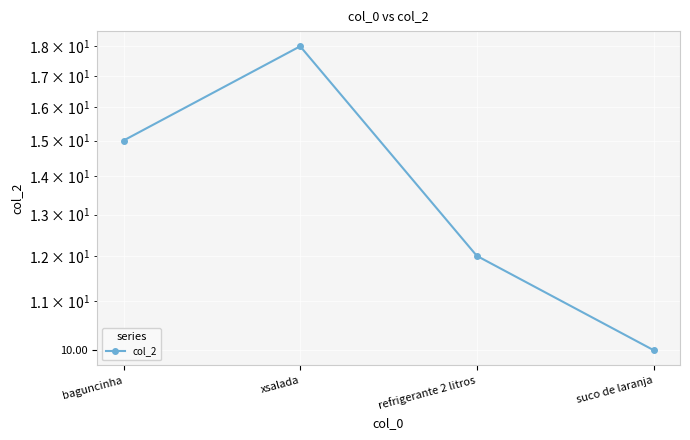

What is the difference between the second highest and minimum values?

5